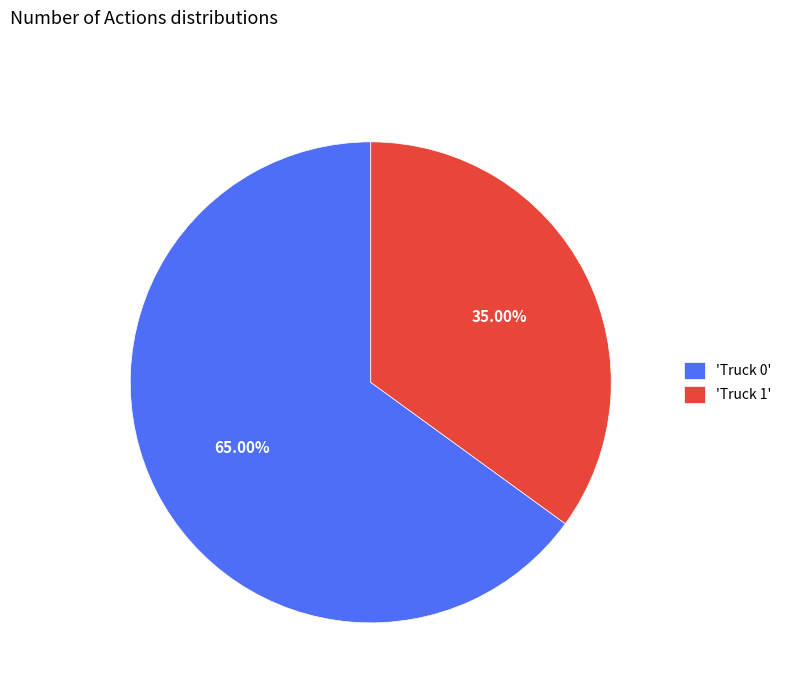

Rank the categories by value from highest to lowest.

'Truck 0', 'Truck 1'